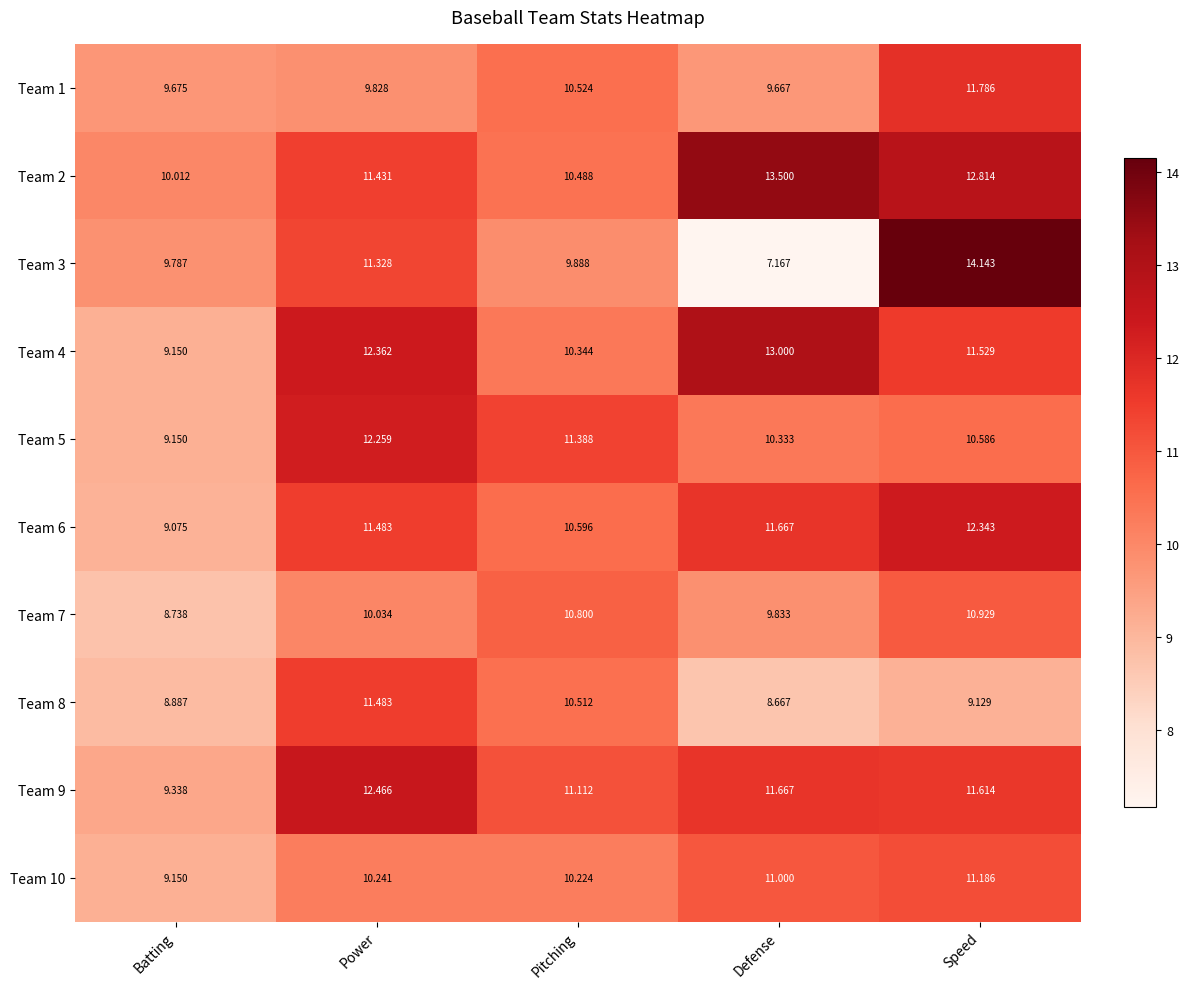

Rank the categories by Team 6 value from highest to lowest.

Speed, Defense, Power, Pitching, Batting